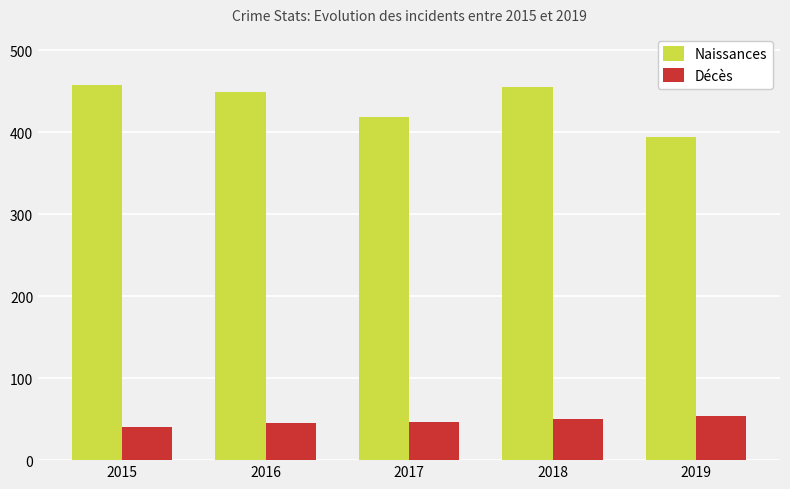

What is the average value of the Décès series?

47